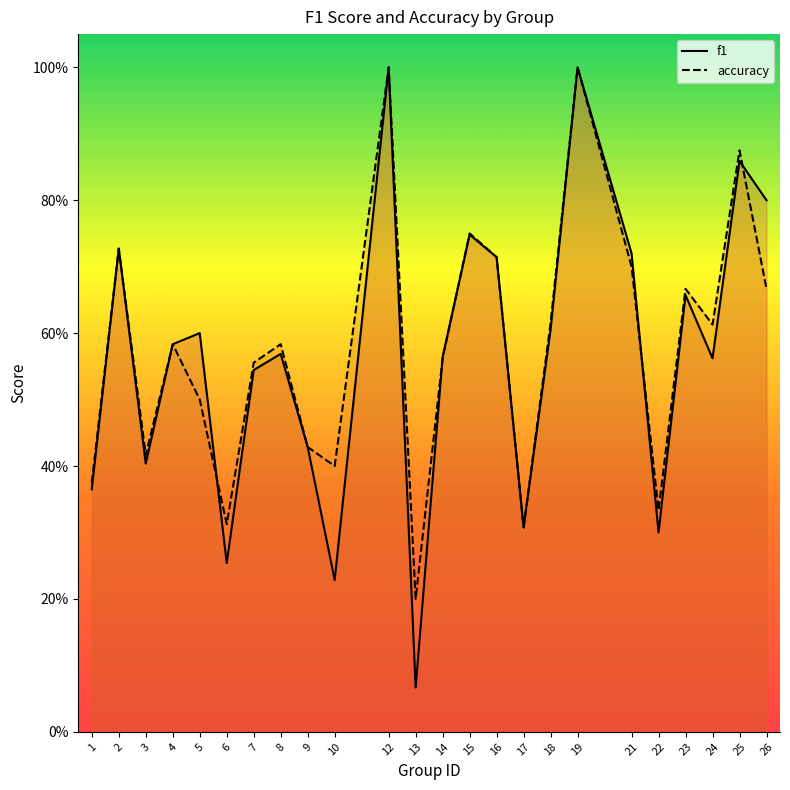

What is the difference between the second highest and second lowest values in the accuracy series?

0.7